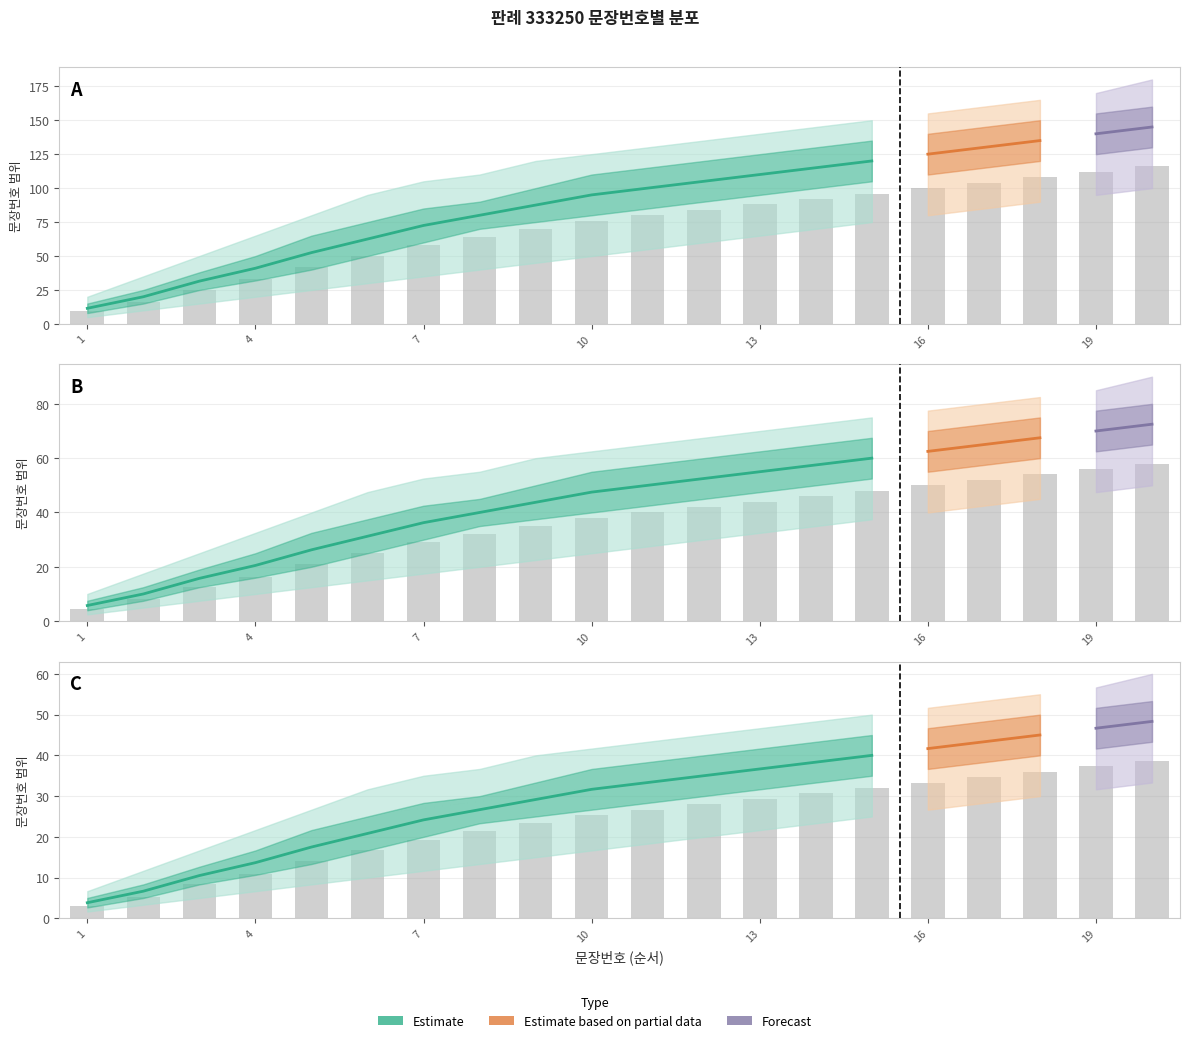

The value of upper_bound at 7 is 34.7. True or false?

False